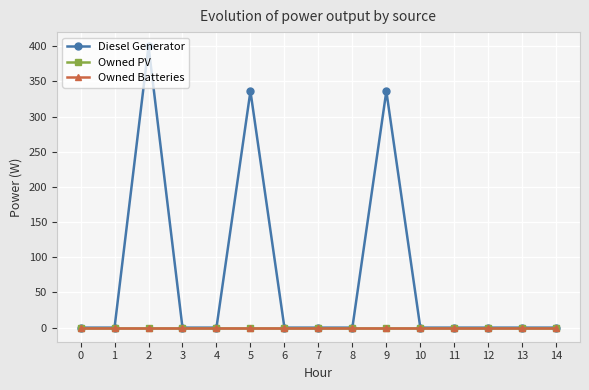

Does the chart have visible grid lines?

Yes